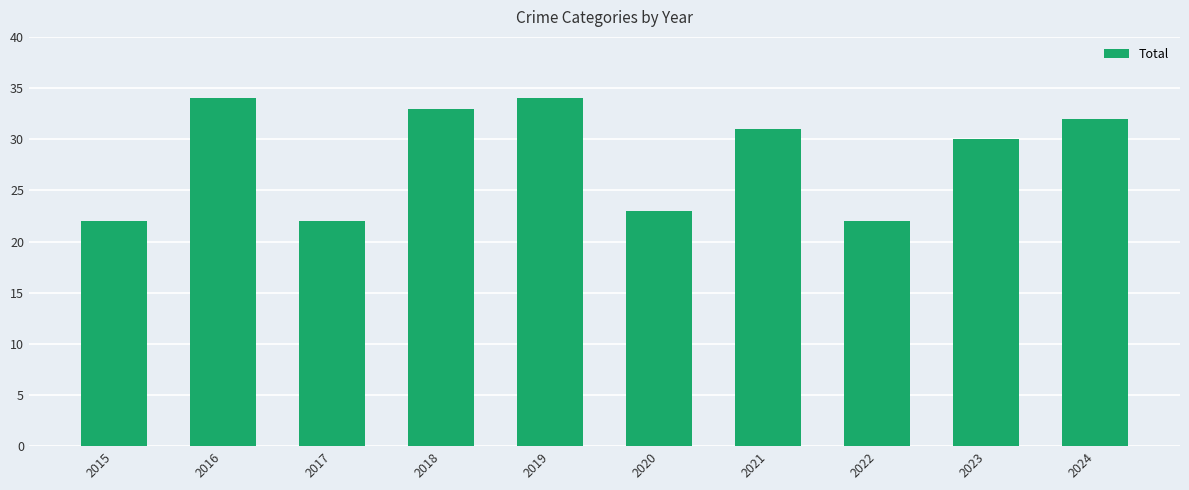

What is the difference between the second highest and minimum values?

12